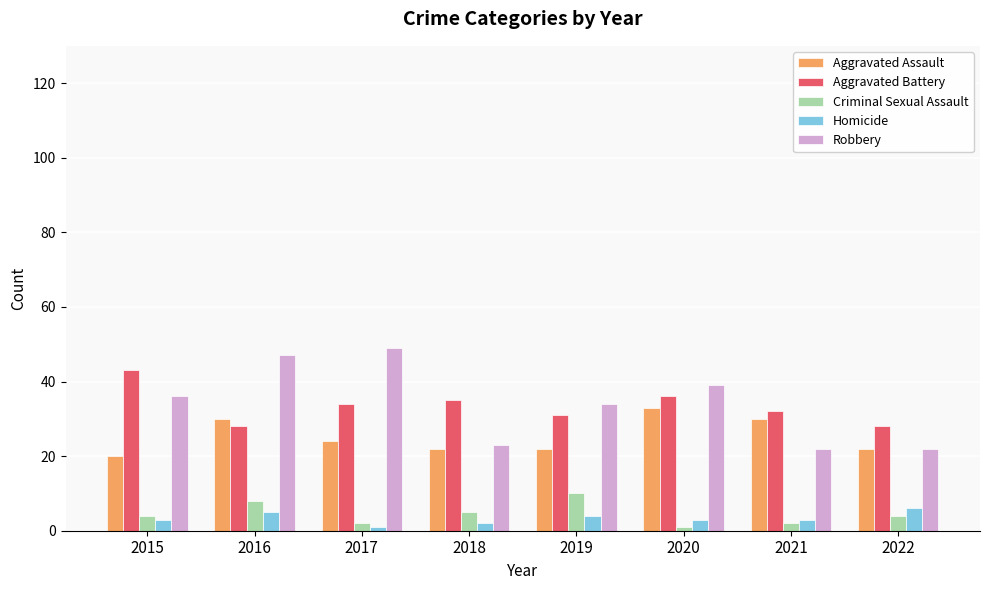

Which category has the highest value in the Robbery series?

2017